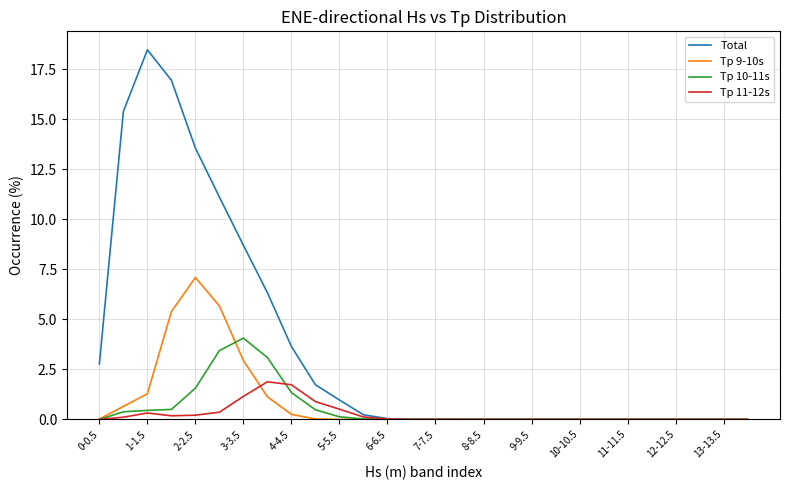

Which series has the largest total across all categories?

Total